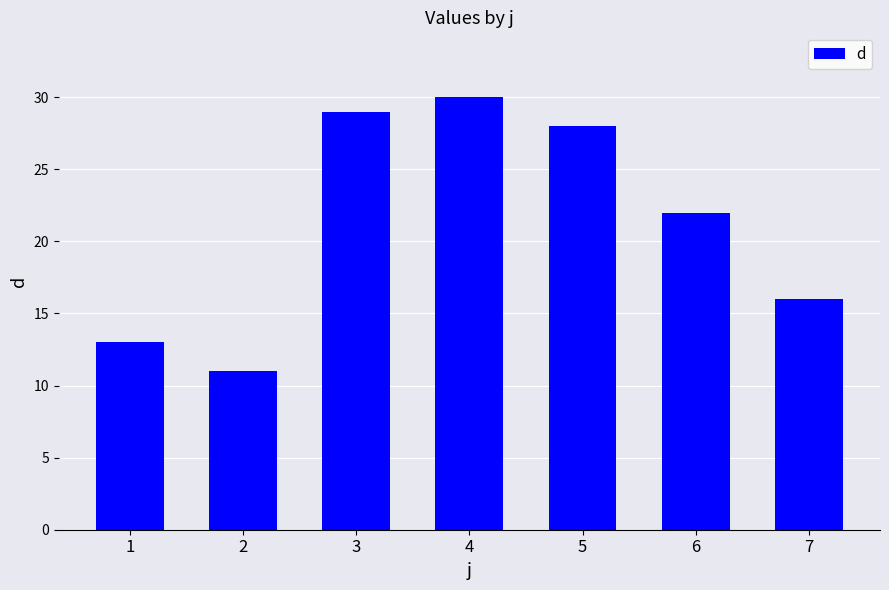

What is the smallest value displayed?

11